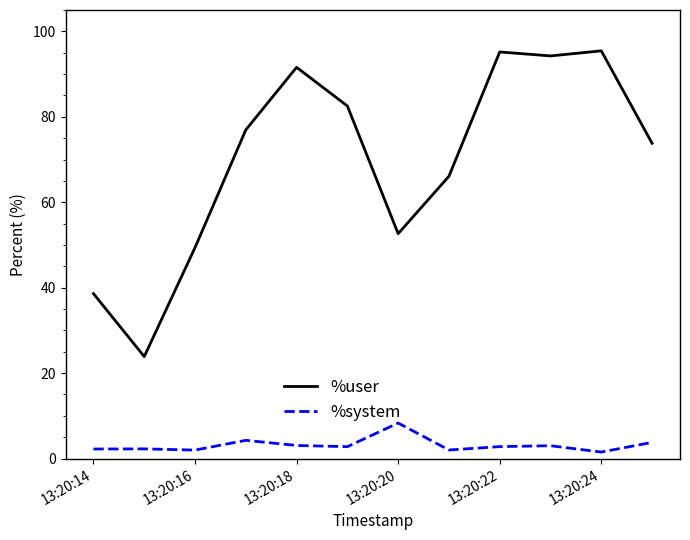

What is the difference between the maximum and minimum values in the %system series?

6.8